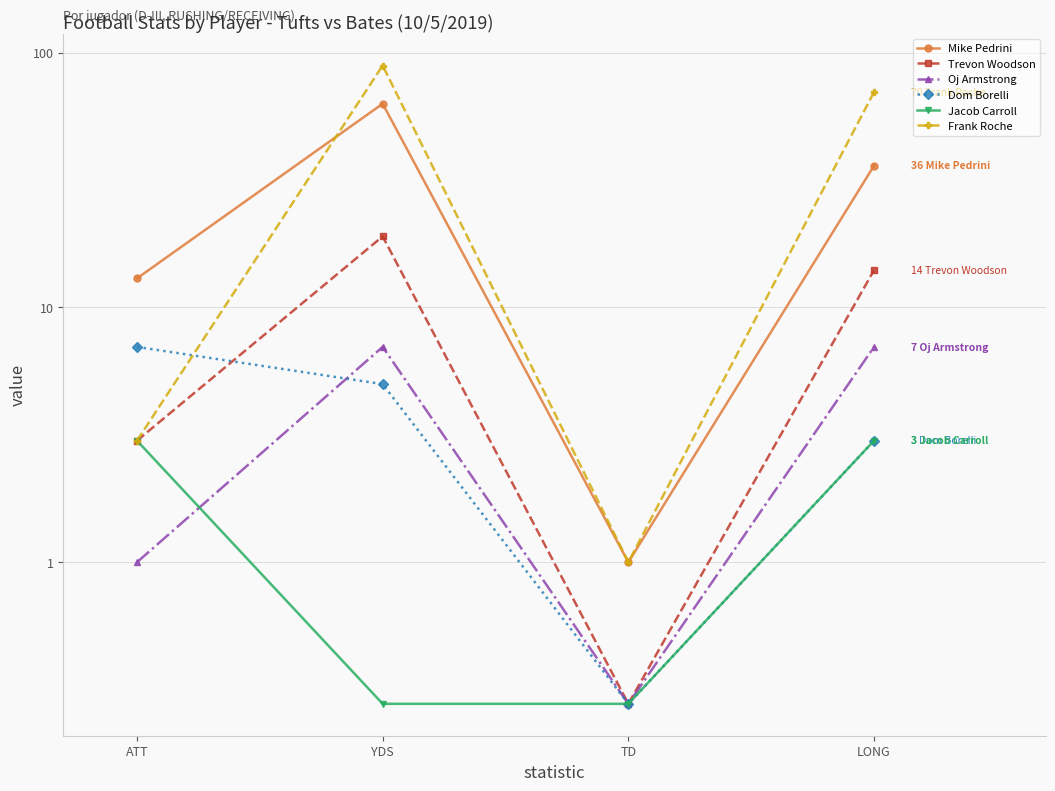

Reading left to right, what are all the values shown in this chart?

Mike Pedrini: 13.0	63.0	1.0	36.0
Trevon Woodson: 3.0	19.0	0.5	14.0
Oj Armstrong: 1.0	7.0	0.5	7.0
Dom Borelli: 7.0	5.0	0.5	3.0
Jacob Carroll: 3.0	0.5	0.5	3.0
Frank Roche: 3.0	89.0	1.0	70.0